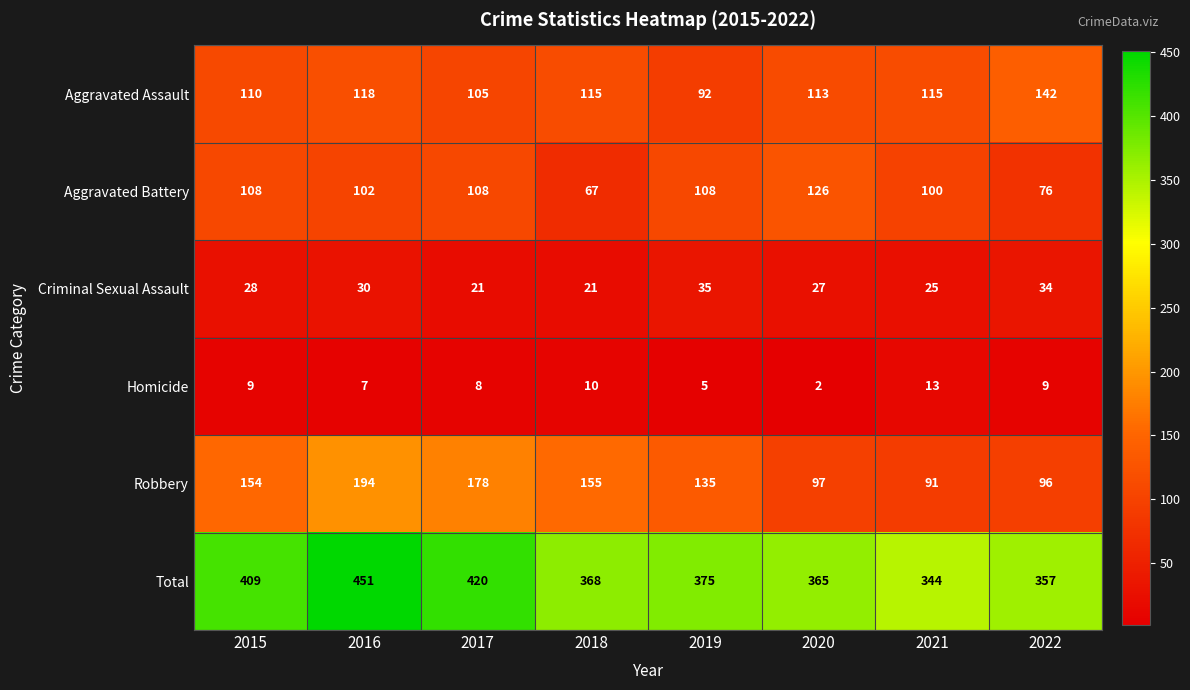

Count the number of categories in the chart.

8